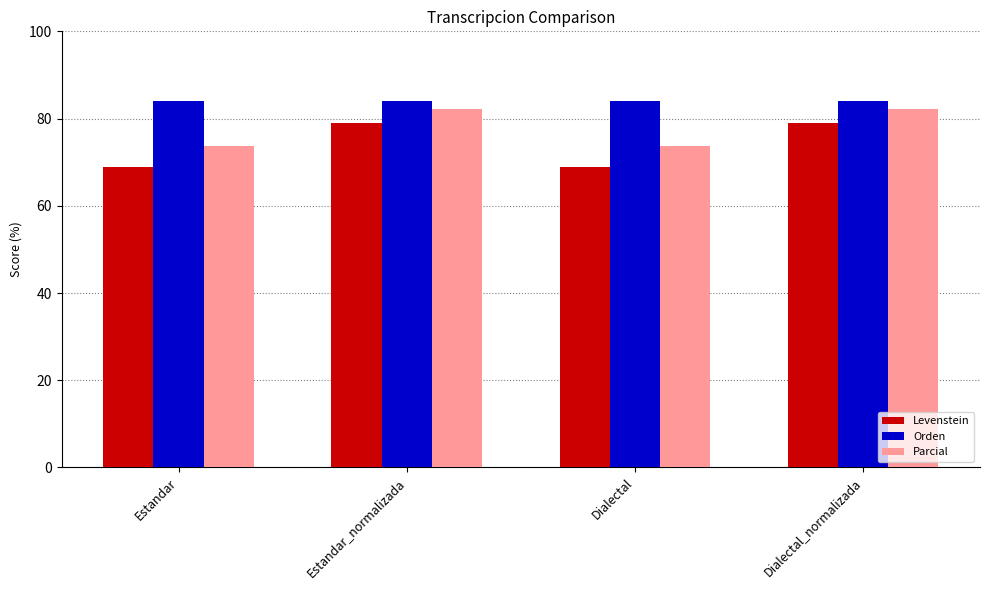

What is the average value of the Levenstein series?

74.0